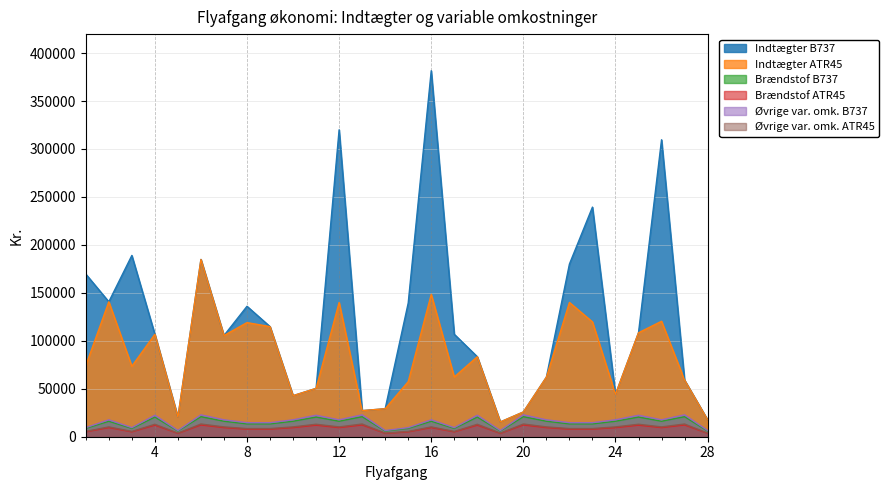

Between 8 and 17, which is larger?

8